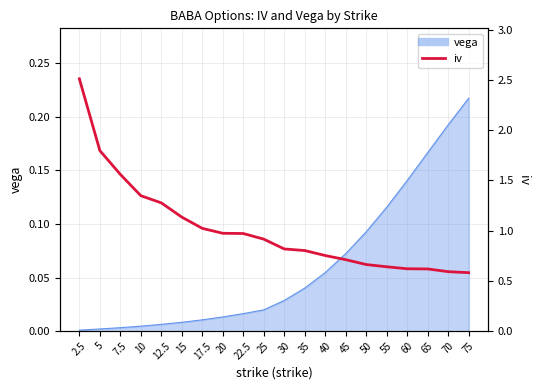

Does the chart display data point markers on the line(s)?

No